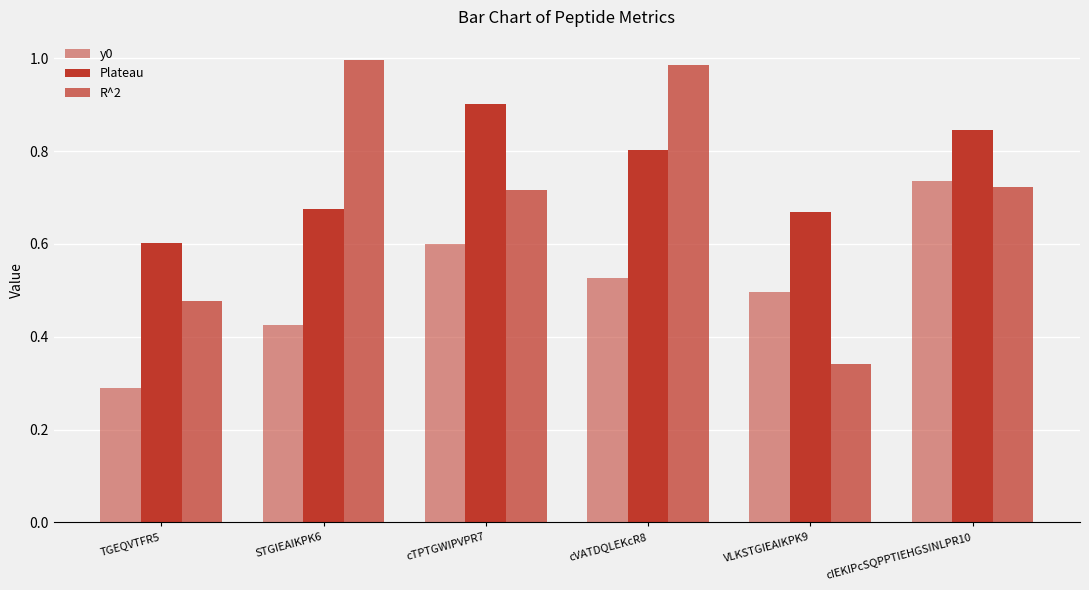

Does the chart contain any negative values?

No